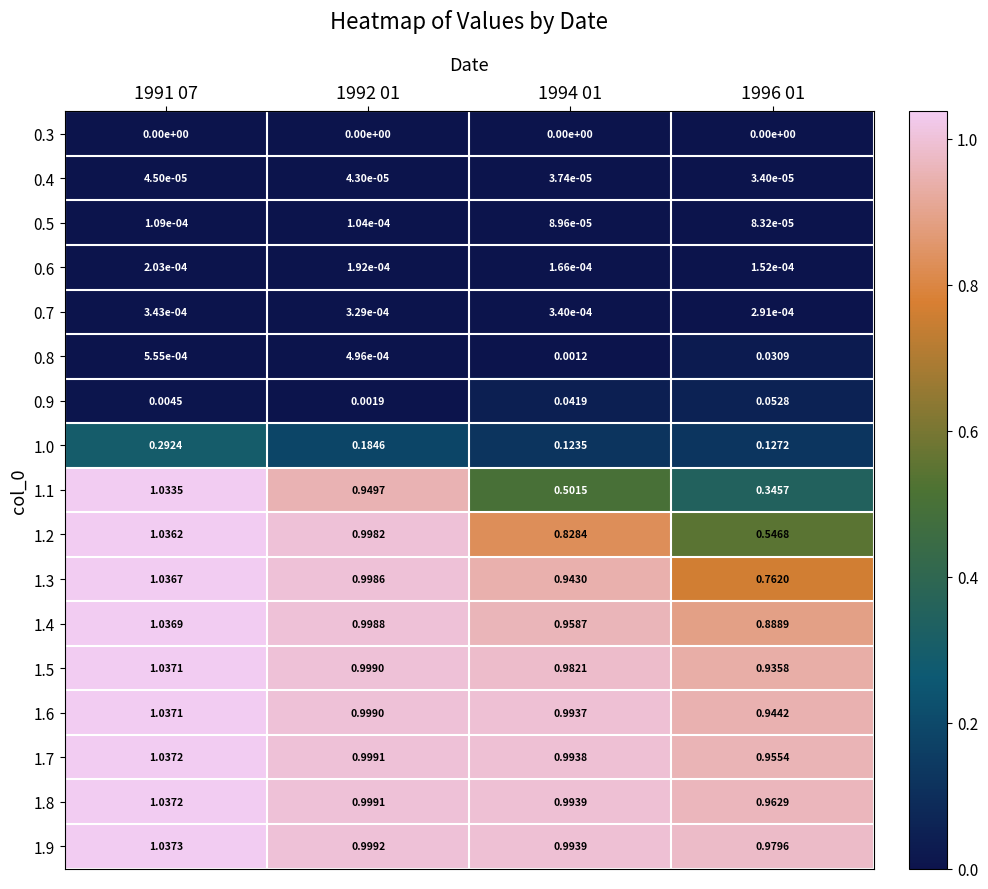

Is the value of 0.4 at 1992 01 greater than the value of 0.9 at 1994 01?

No